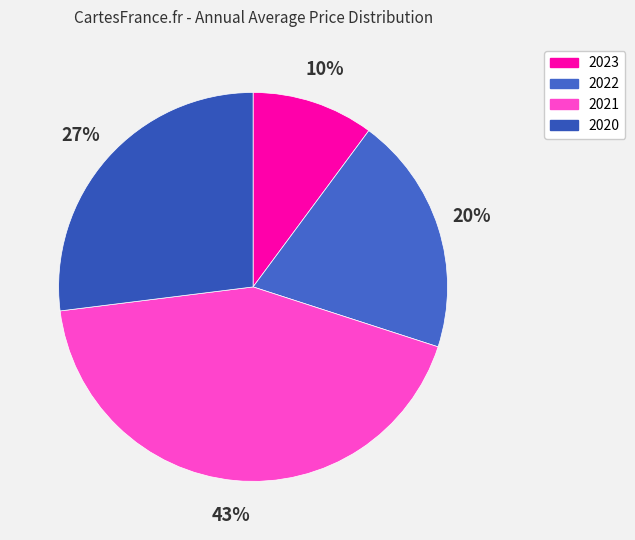

What percentage is the 2021 slice, to the nearest percent?

43%